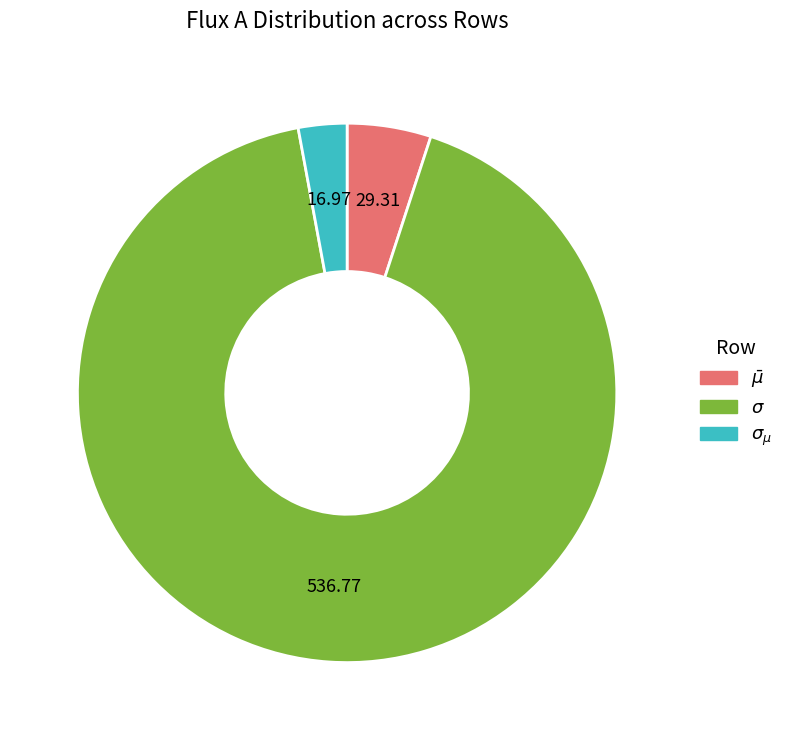

Is there any slice that represents more than half of the pie?

Yes